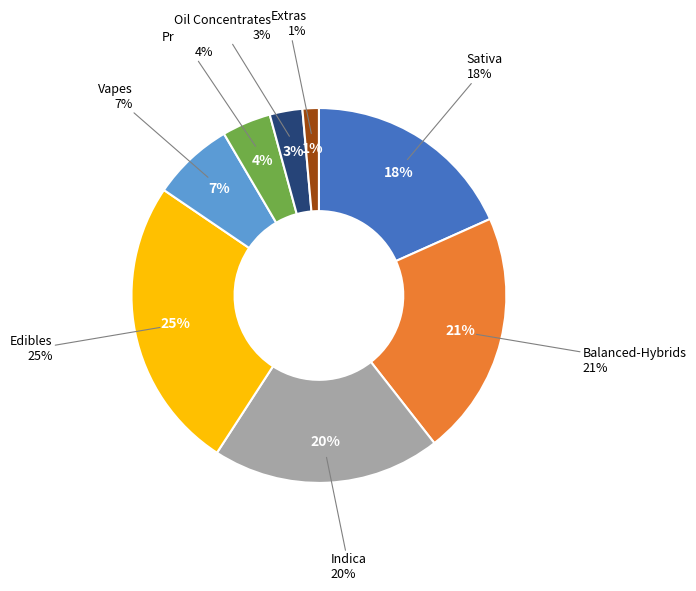

Approximately how many times larger is the value at Oil Concentrates compared to Indica?

0.1